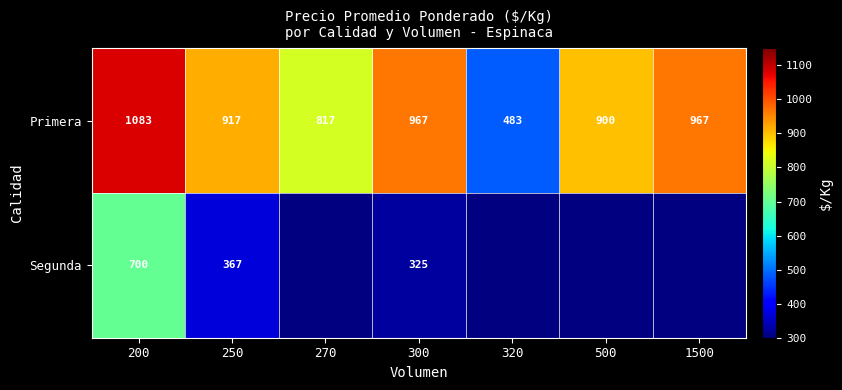

What is the sum of the Primera values at 500 and 270?

1717